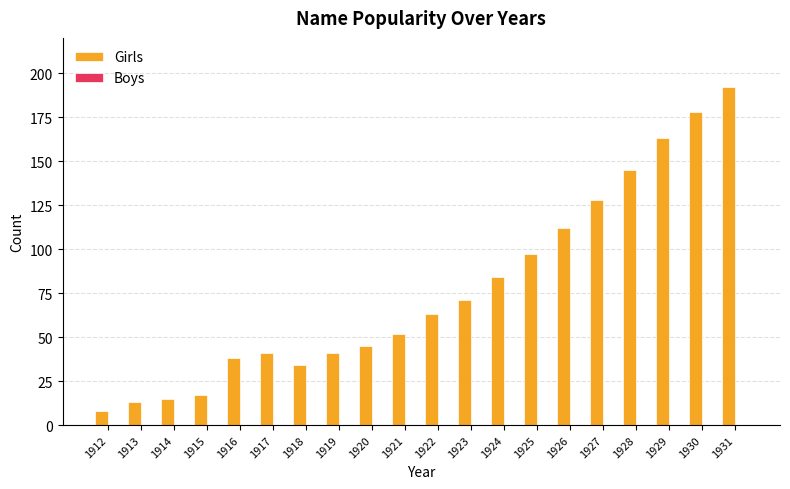

The value at 1922 is 63. True or false?

True